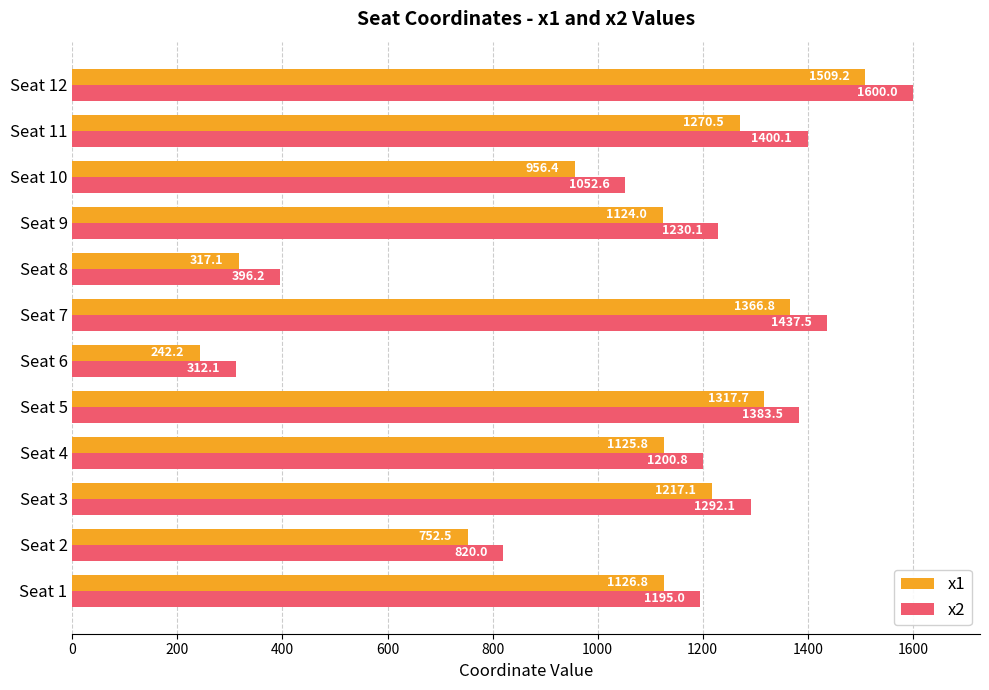

List the series in order of their peak value, lowest first.

x1, x2